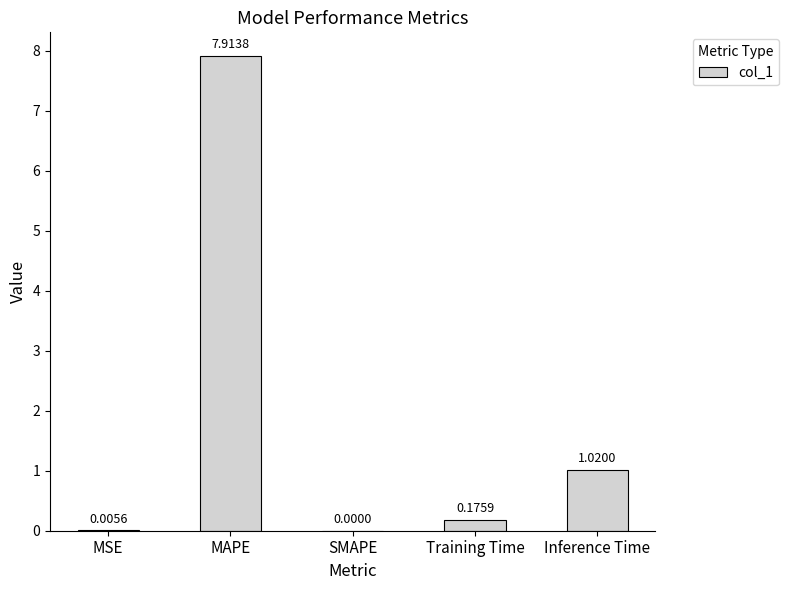

What is the sum of all values?

9.1